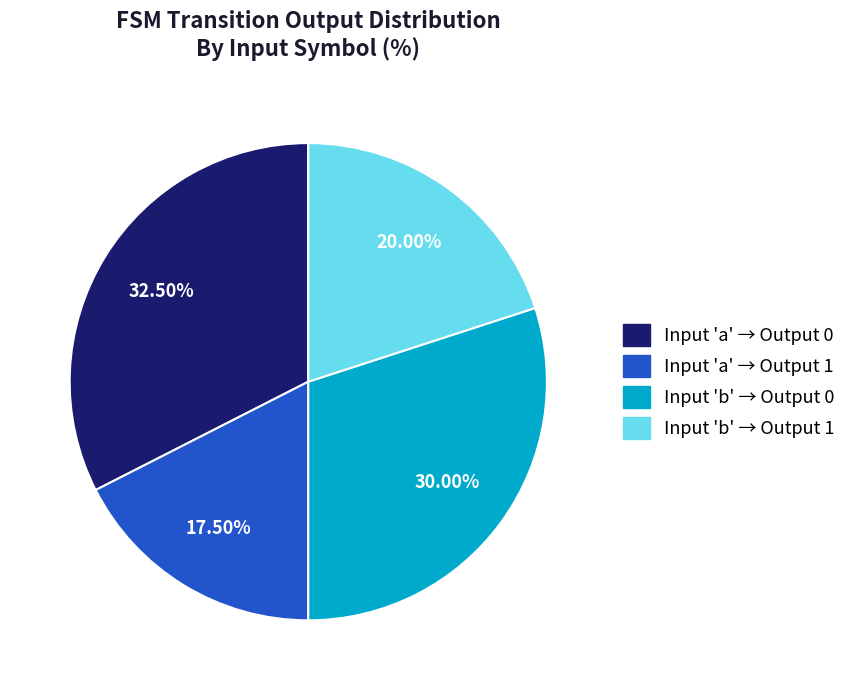

Between Input 'b' → Output 0 and Input 'a' → Output 1, which is larger?

Input 'b' → Output 0